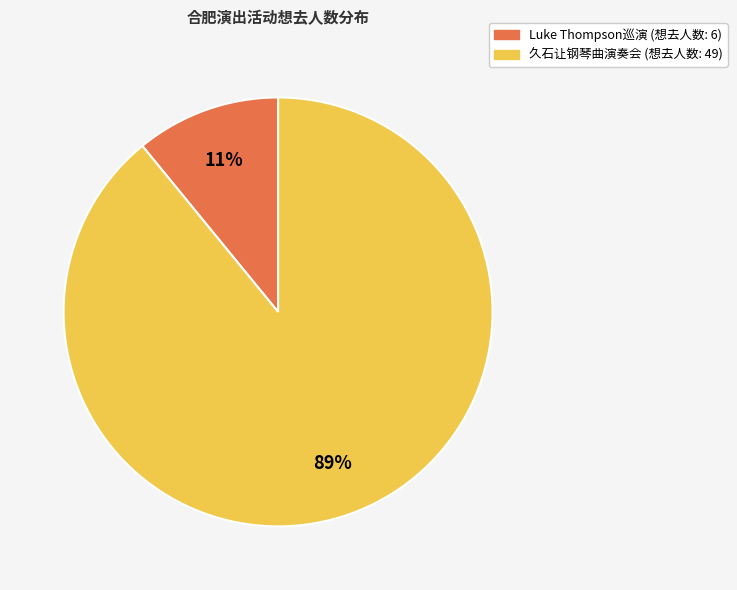

Does any single category account for the majority?

Yes